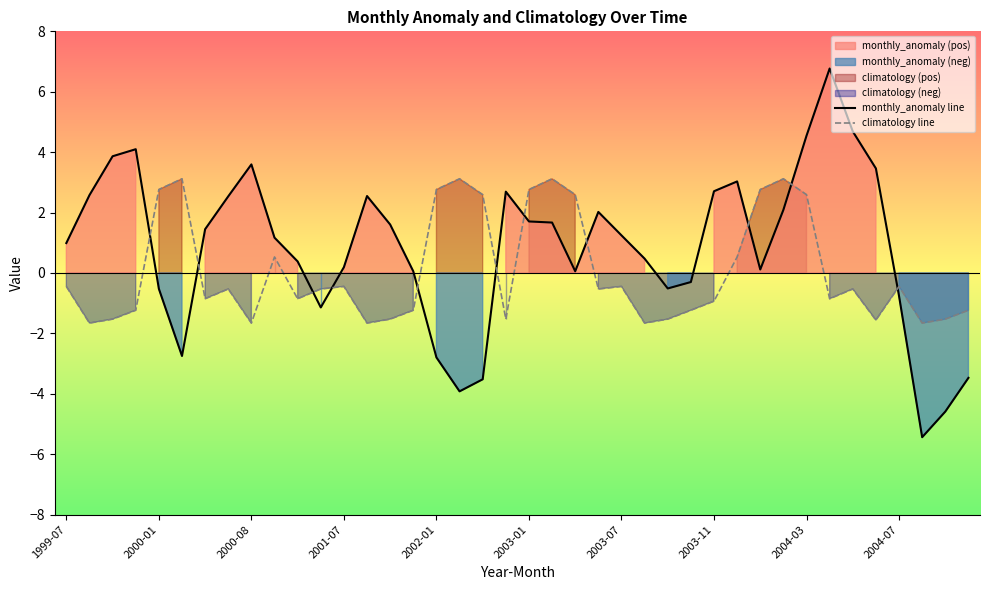

Reading left to right, list all the values displayed in this chart.

monthly_anomaly line: 1.0	2.6	3.9	4.1	-0.5	-2.7	1.4	2.5	3.6	1.2	0.4	-1.1	0.2	2.5	1.6	0.1	-2.8	-3.9	-3.5	2.7	1.7	1.7	0.1	2.0	1.2	0.5	-0.5	-0.3	2.7	3.0	0.1	2.1	4.5	6.8	4.7	3.5	-0.8	-5.4	-4.6	-3.5
climatology line: -0.4	-1.7	-1.5	-1.2	2.8	3.1	-0.9	-0.5	-1.7	0.5	-0.9	-0.5	-0.4	-1.7	-1.5	-1.2	2.8	3.1	2.6	-1.5	2.8	3.1	2.6	-0.5	-0.4	-1.7	-1.5	-1.2	-0.9	0.5	2.8	3.1	2.6	-0.9	-0.5	-1.6	-0.4	-1.7	-1.5	-1.2